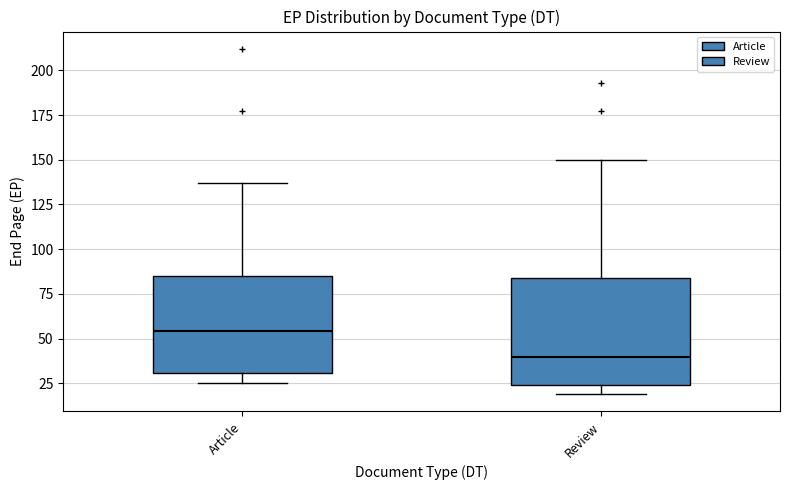

Reading left to right, read every box against the y-axis: the position of its median line, the range the box covers, and the ends of its whiskers. The values are not printed on the chart, so give them approximately, as read against the axis.

Article: median 55, box 30 to 85, whiskers 25 to 135
Review: median 40, box 25 to 85, whiskers 20 to 150